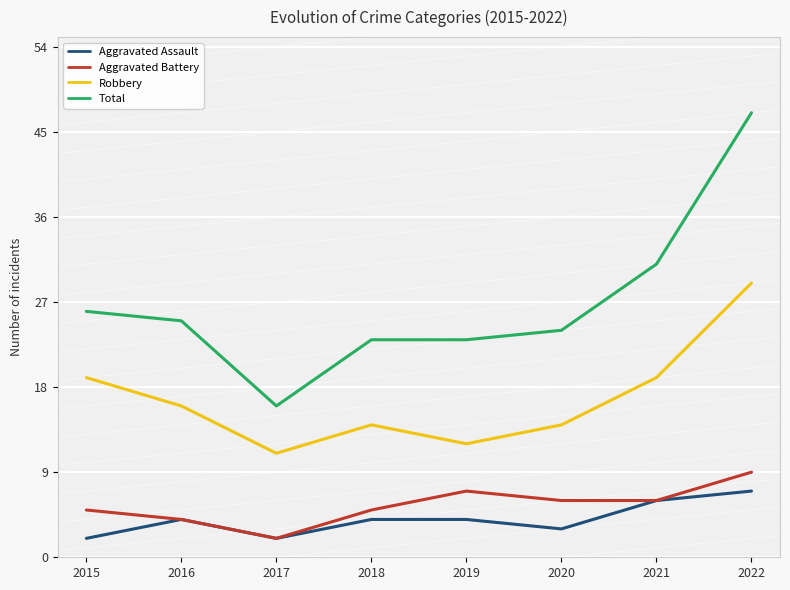

At how many categories does at least one series exceed 5?

8